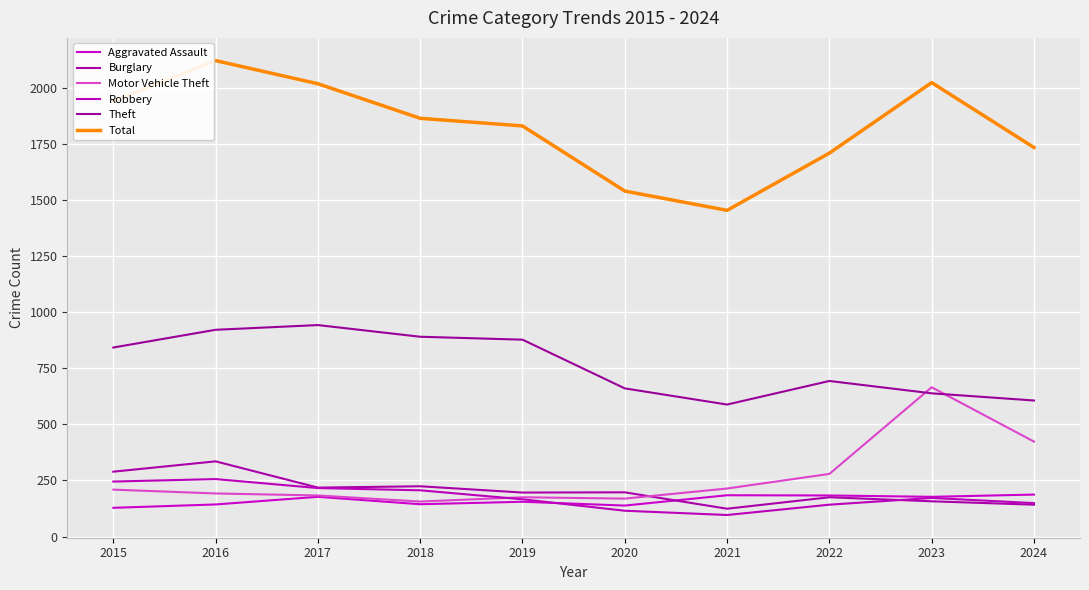

How many interior local peaks does the Motor Vehicle Theft series have?

2